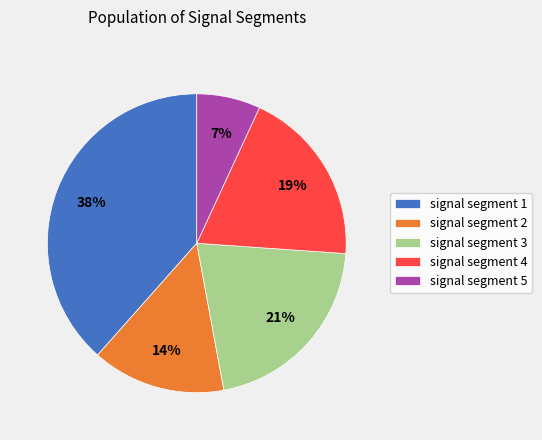

To the nearest percent, what portion does signal segment 1 represent?

38%